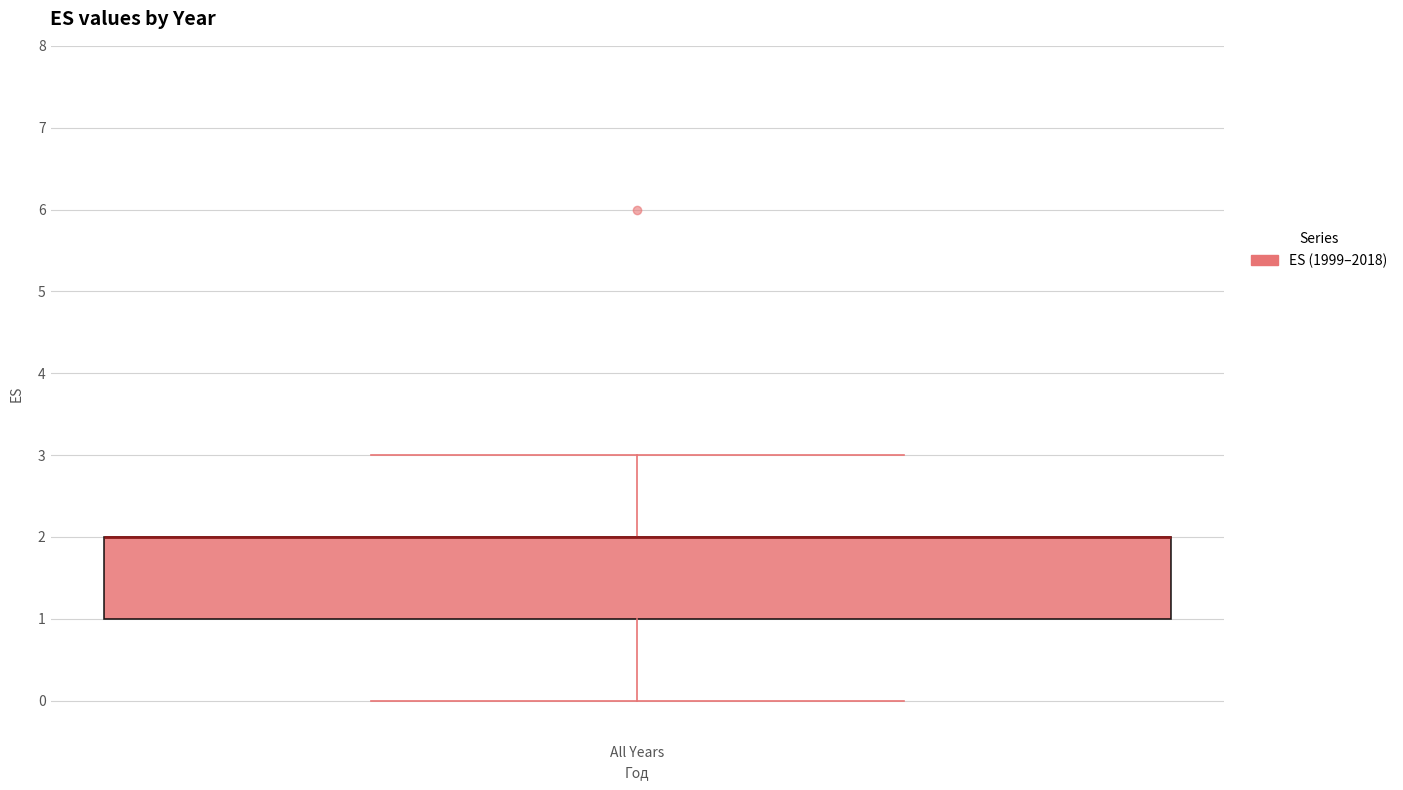

Where is the lower edge of the box for All Years on the y-axis? The values are not printed on the chart, so give them approximately, as read against the axis.

1